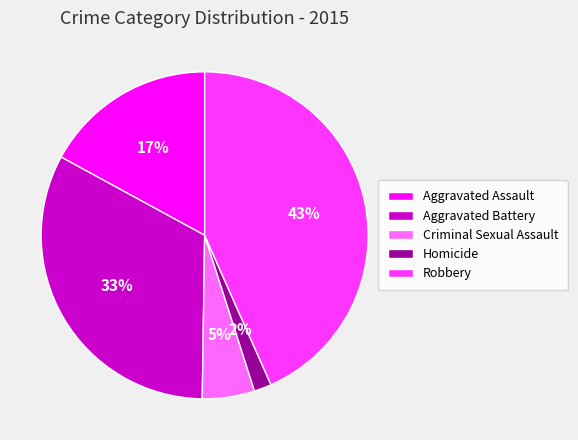

To the nearest percent, what is the average slice percentage?

20%